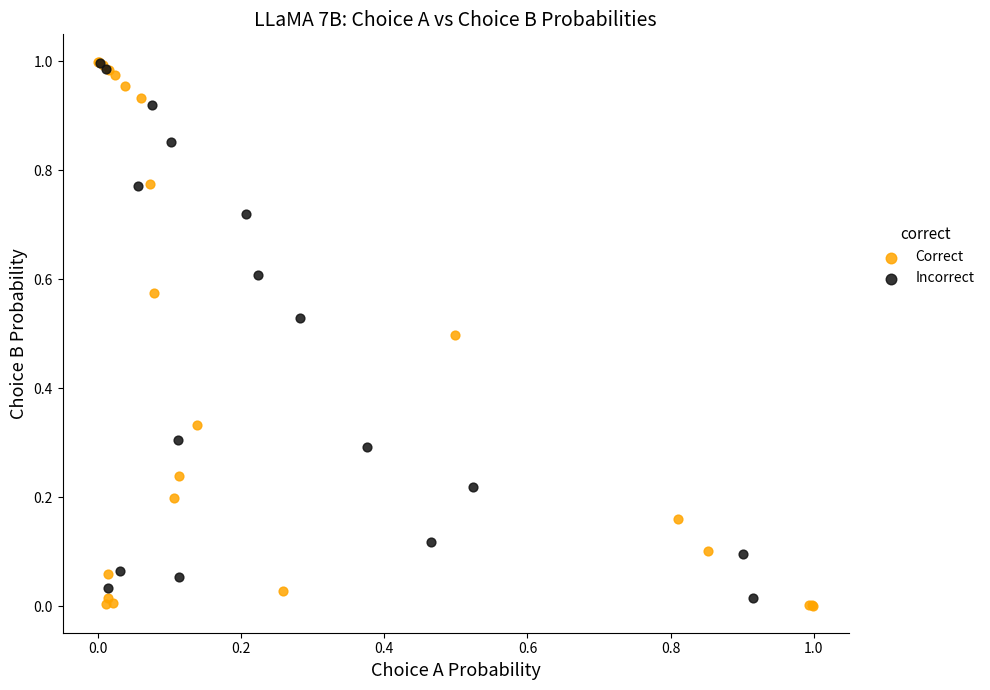

Which series has the widest spread of Y values?

Correct